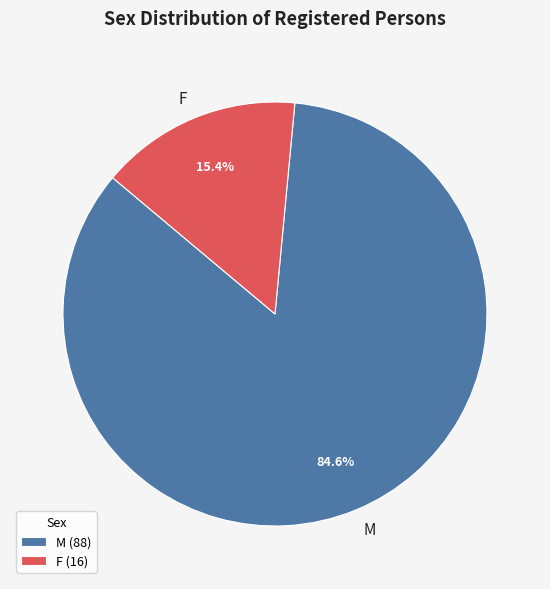

What percentage is the F slice, to the nearest percent?

15%